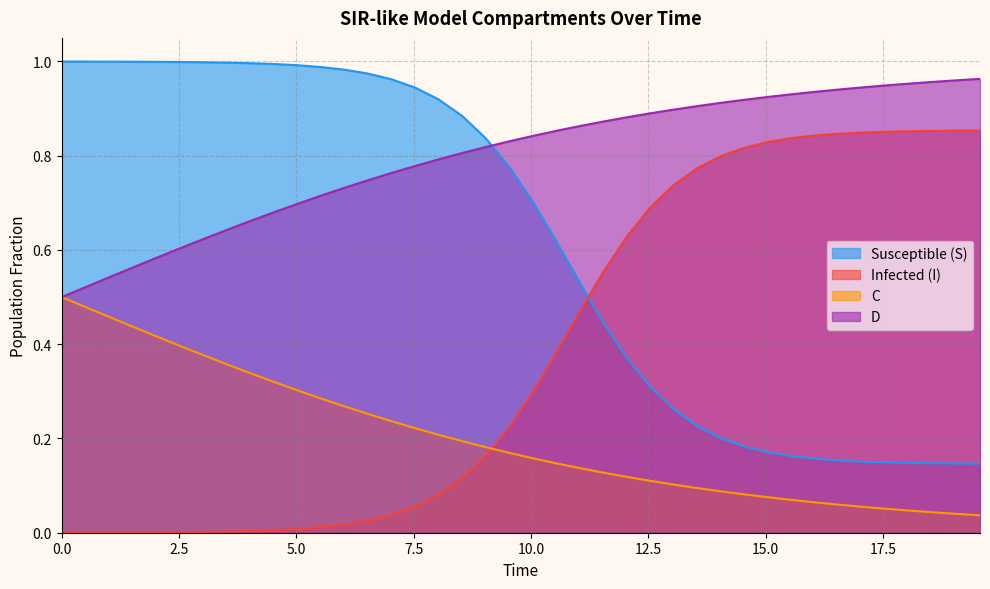

True or false: Infected (I) and C cross at least once.

True